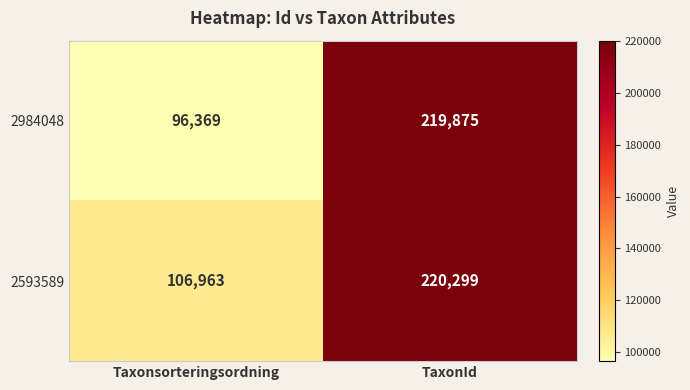

Reading left to right, what are all the values shown in this chart?

2984048: 96369	219875
2593589: 106963	220299